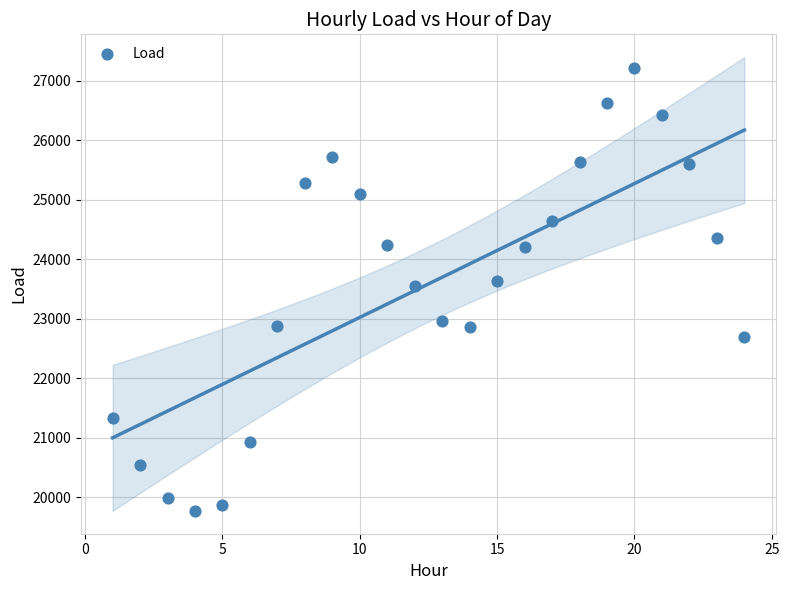

What is the range of Y values (max minus min)?

7445.4